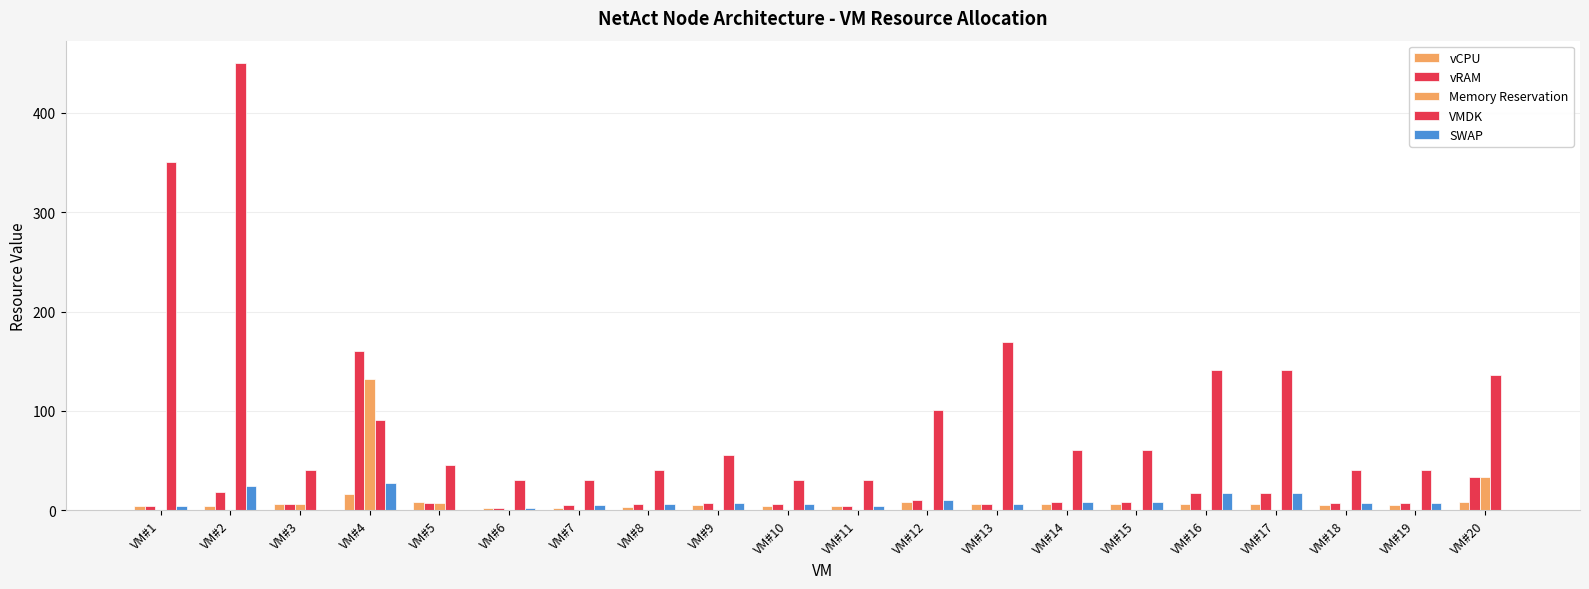

How many distinct data groups are displayed?

5